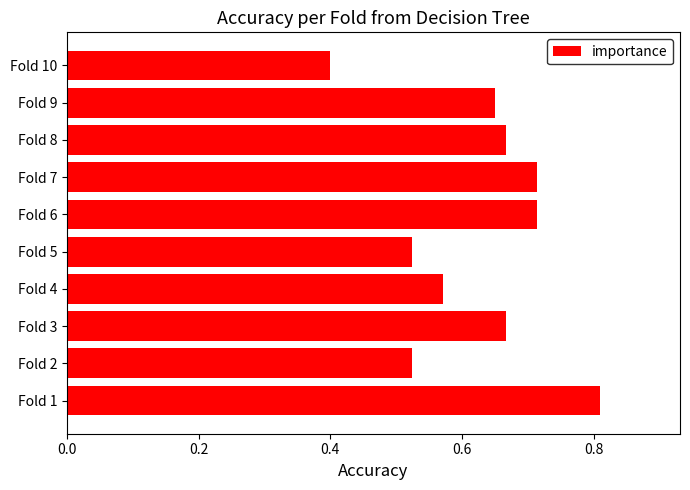

How many series are shown in this chart?

1